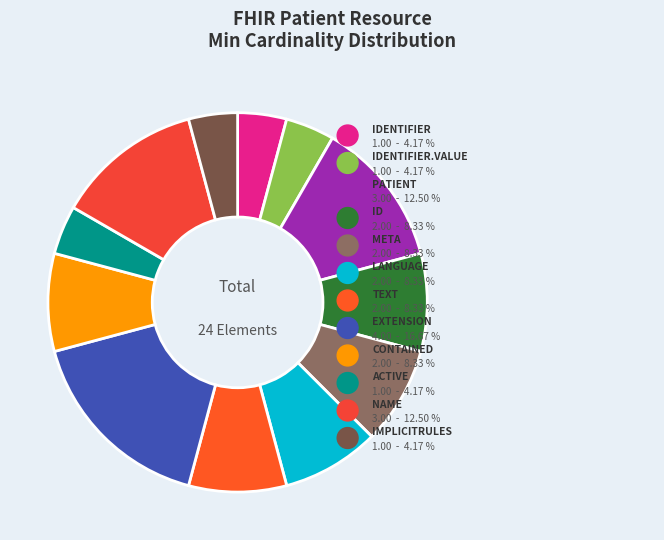

Is Patient.contained the majority of the pie?

No